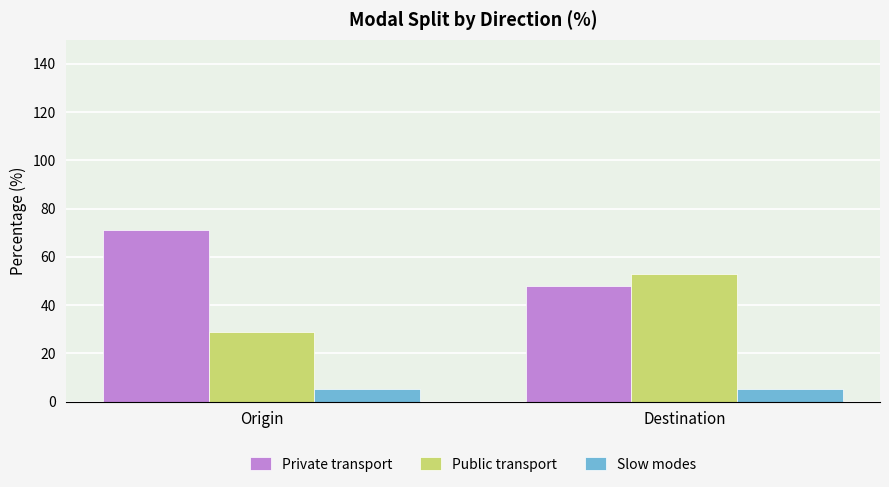

How many bars are there in each group?

3